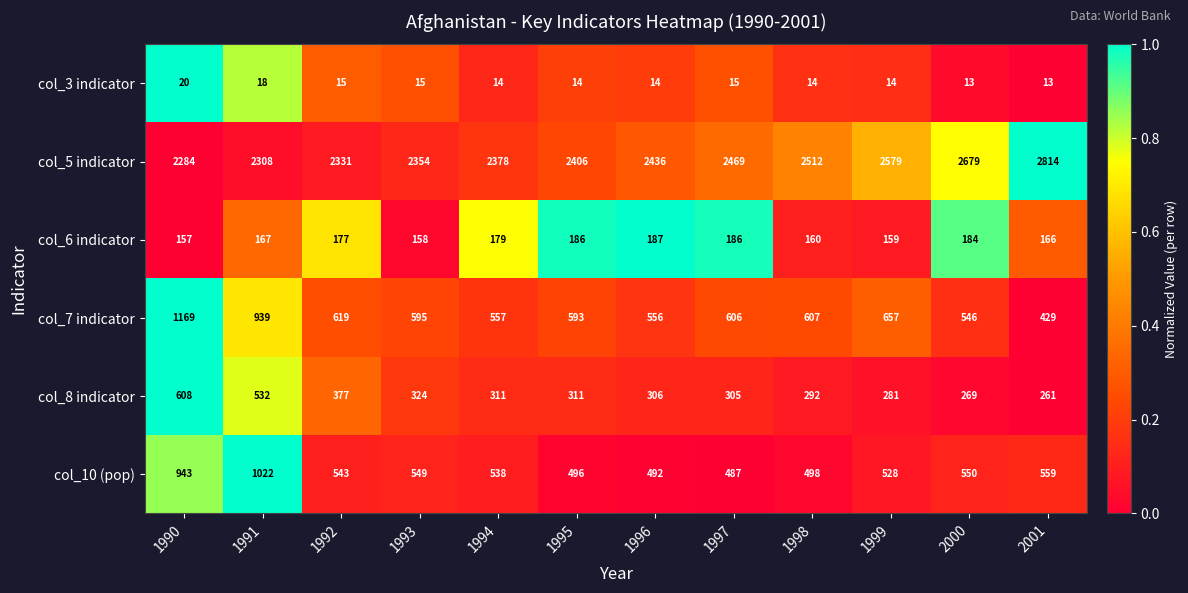

What is the total value across all series at 2001?

4242